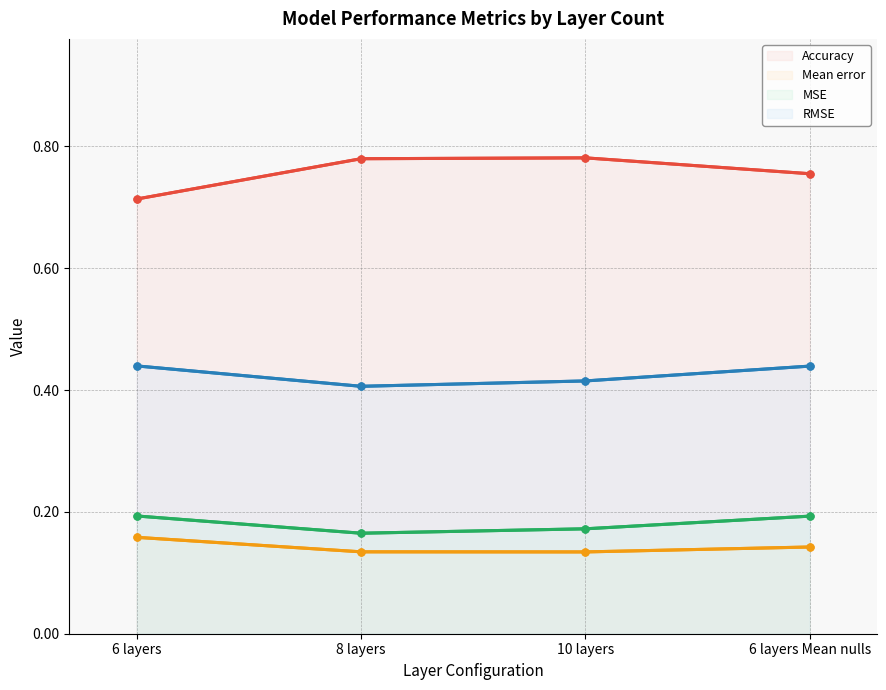

Which label corresponds to the largest value in the chart?

10 layers